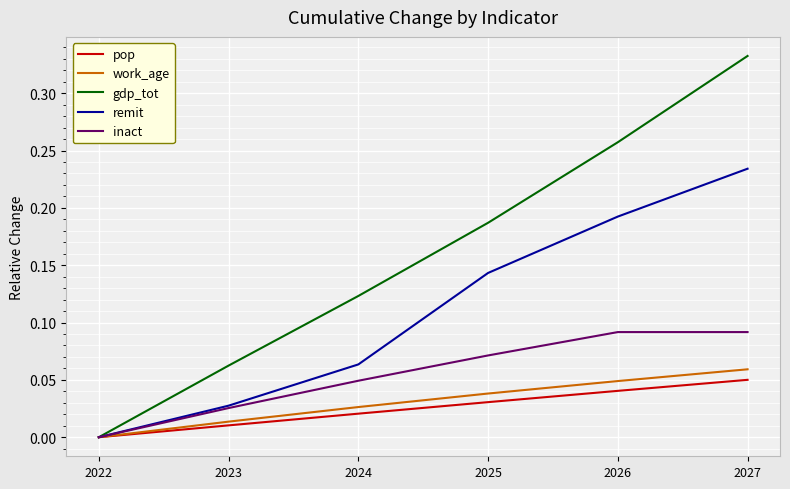

At which category does the chart reach its minimum across all series?

2022